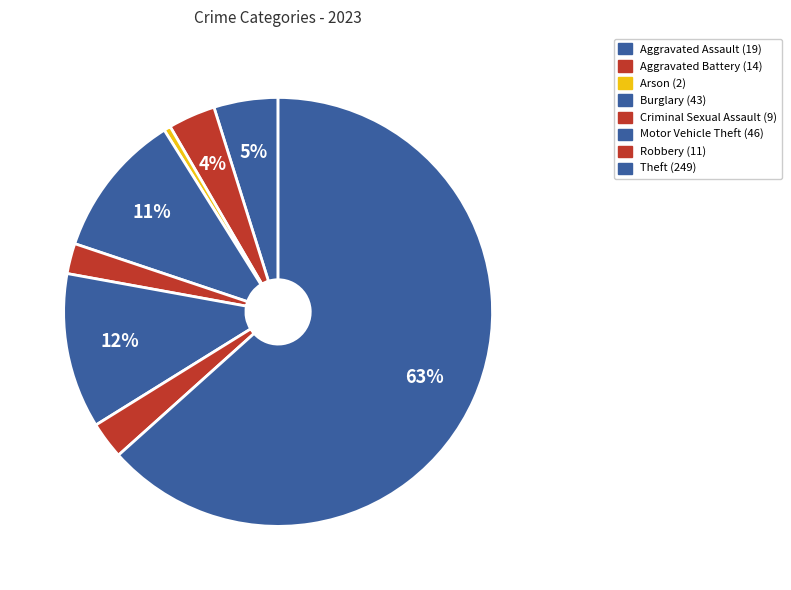

What percentage is the Burglary slice, to the nearest percent?

11%